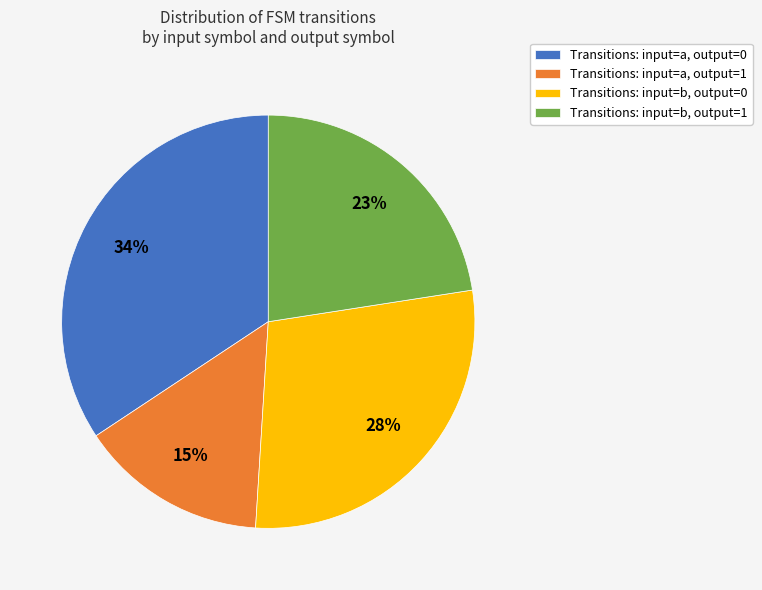

Which category has the smallest portion of the pie?

Transitions: input=a, output=1